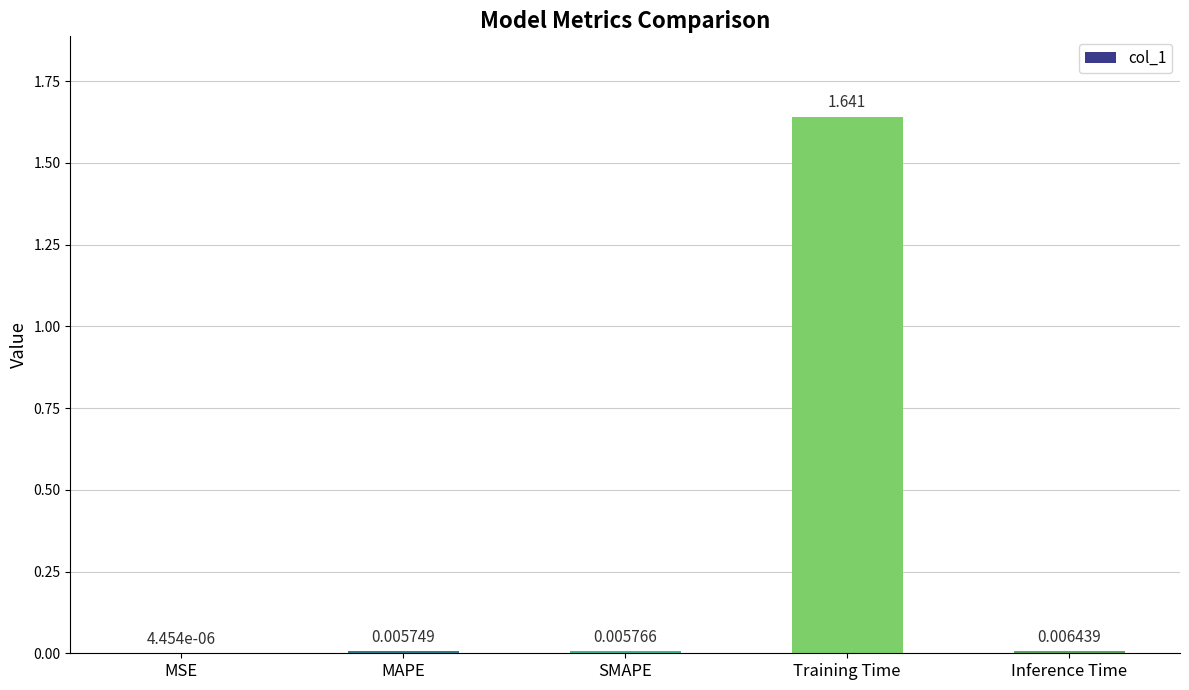

Count the number of categories in the chart.

5